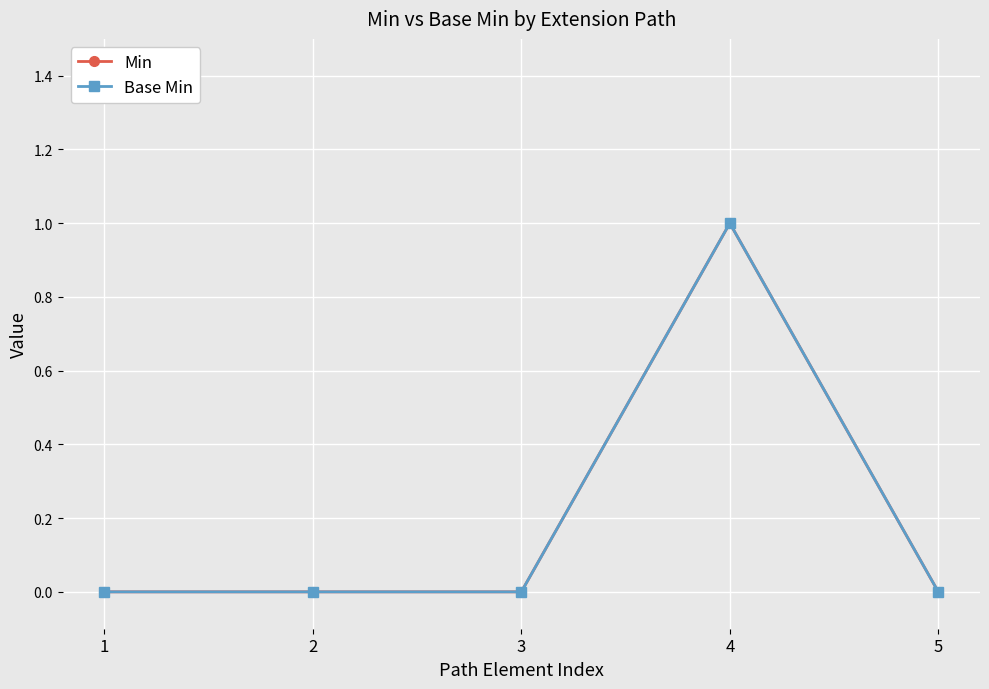

Does the chart have visible grid lines?

Yes